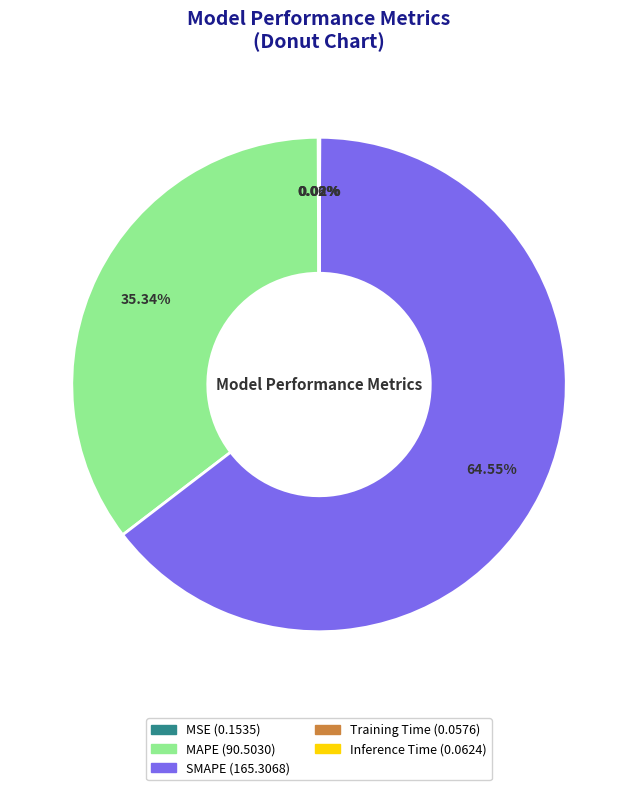

Is it true that SMAPE is 65% of the pie?

True